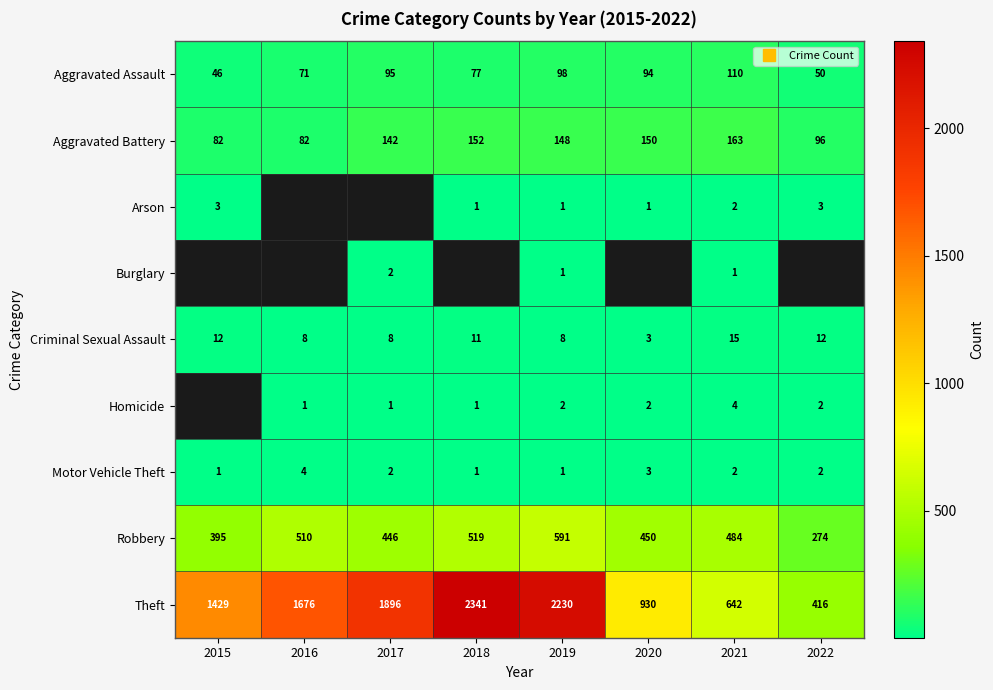

Which series changed the most between 2015 and 2021?

Theft